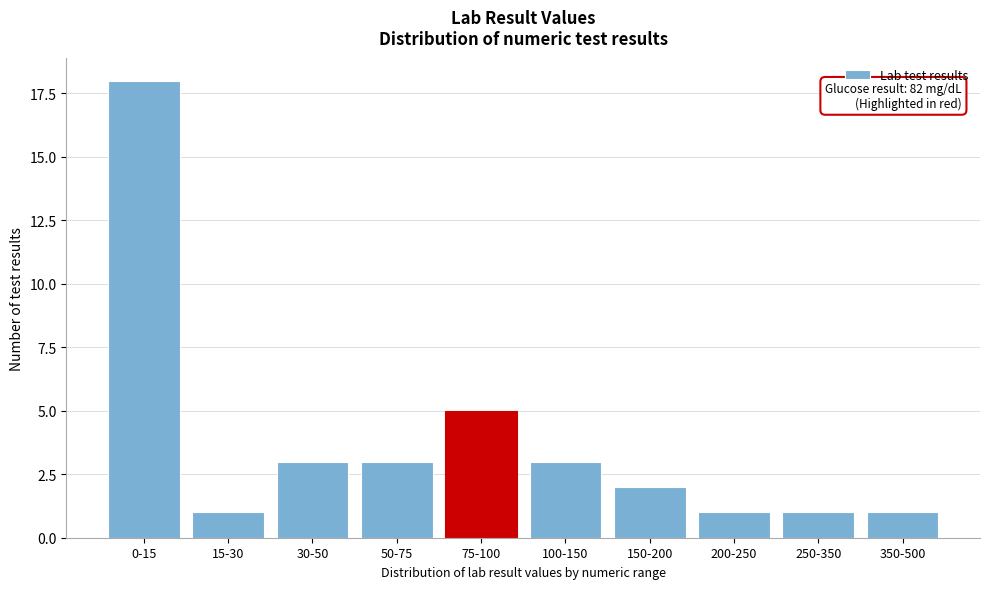

Reading left to right, transcribe all the data shown in this chart.

0-15=18	15-30=1	30-50=3	50-75=3	75-100=5	100-150=3	150-200=2	200-250=1	250-350=1	350-500=1